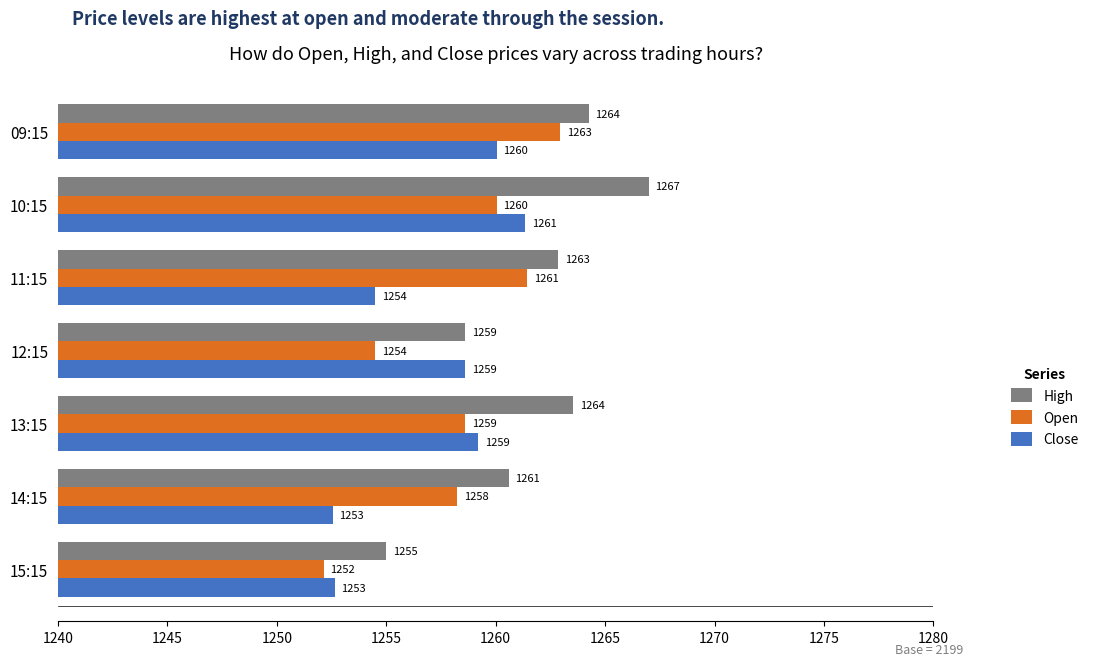

What is the difference between the highest and lowest values at 13:15?

5.0